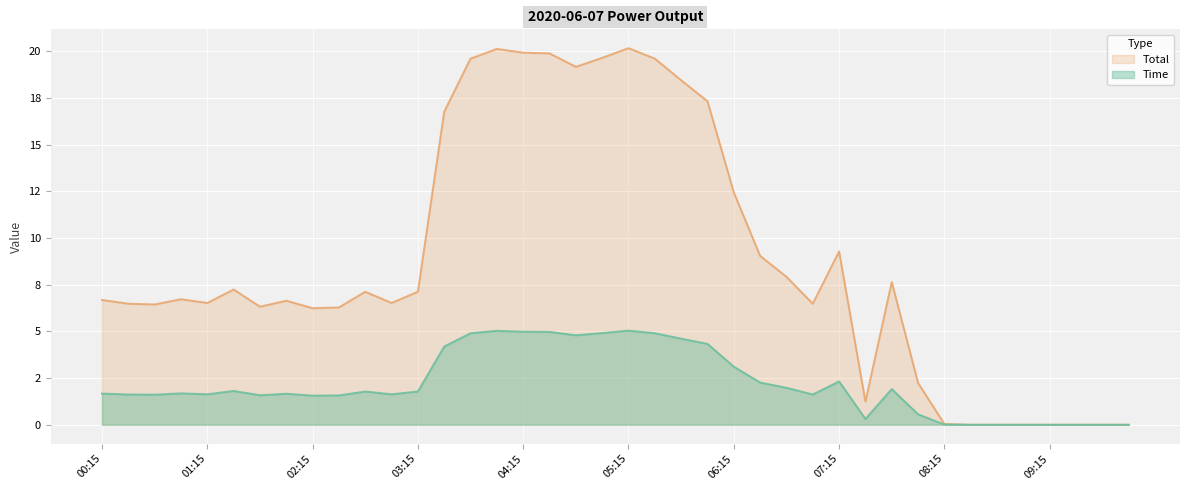

What is the difference between the Total values at 00:30 and 01:30?

0.2